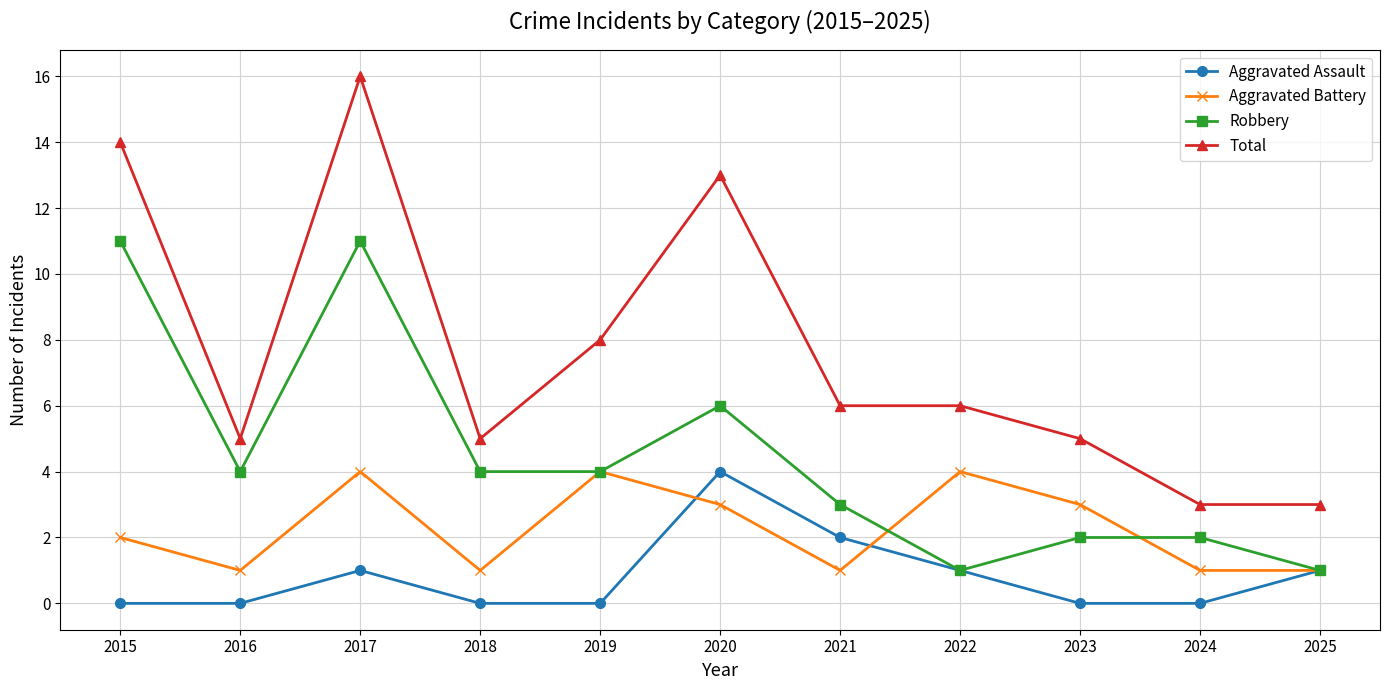

Which series changed the most between 2021 and 2024?

Total